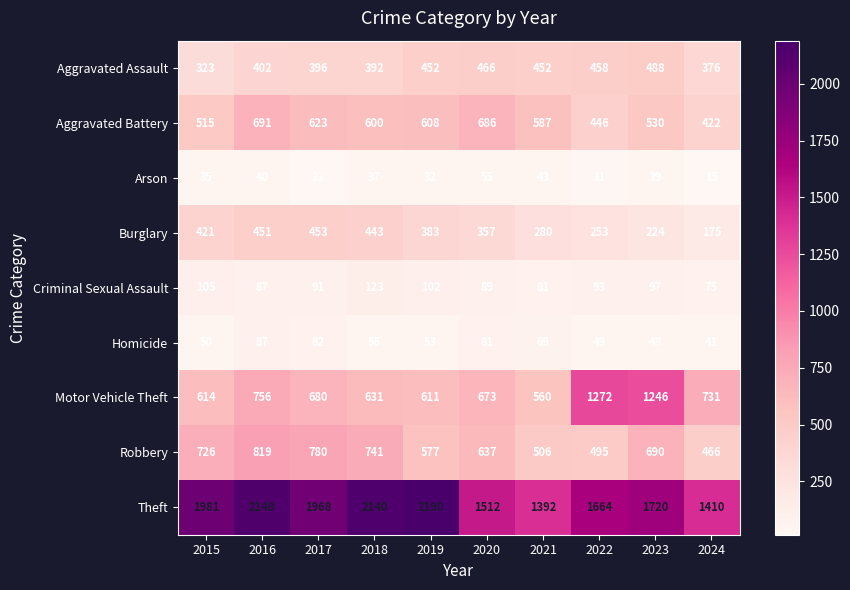

What is the total value across all series at 2021?

3970